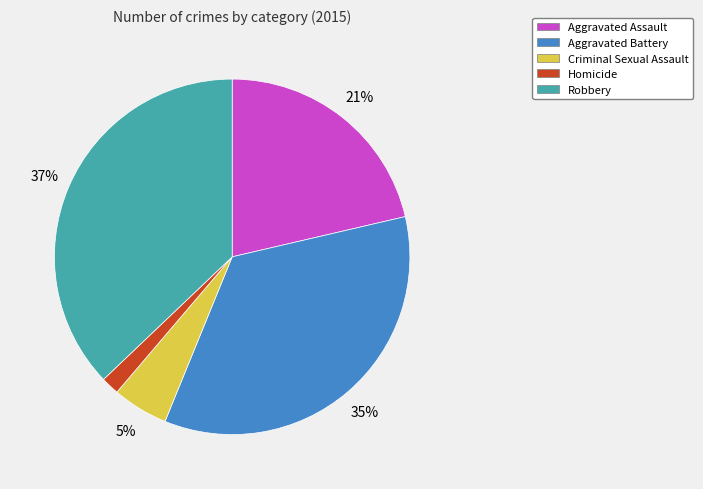

To the nearest percent, what portion does Homicide represent?

2%